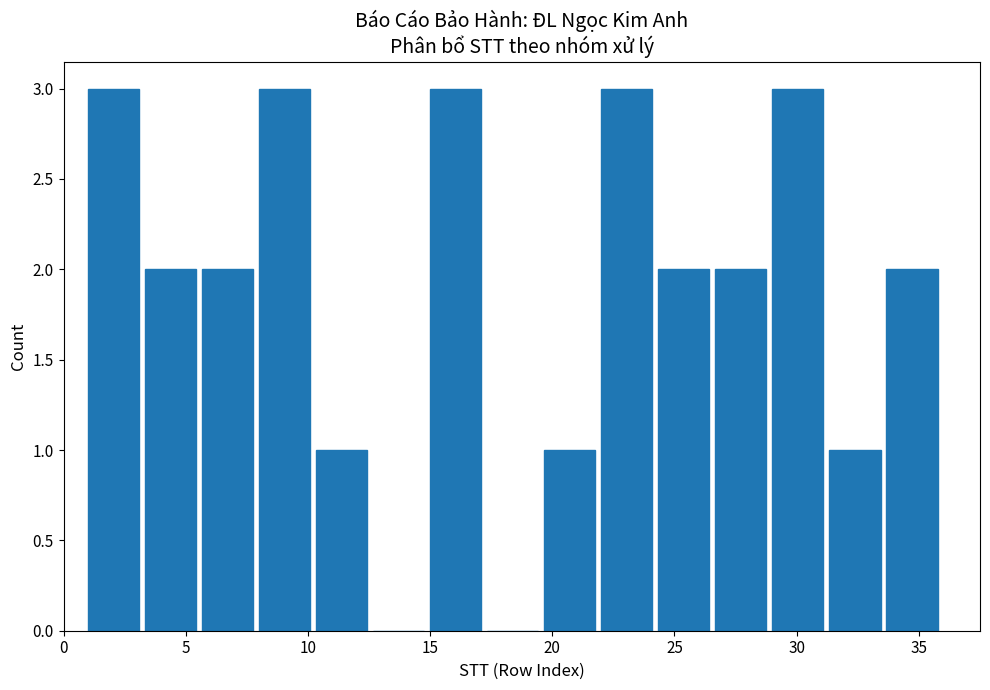

Reading left to right, transcribe this chart: for each bar, give the range it covers on the x-axis and its height. Neither the bar edges nor the heights are printed on the chart, so give them approximately, as read against the axes.

1.0 to 3.5: 3
3.5 to 5.5: 2
5.5 to 8.0: 2
8.0 to 10.5: 3
10.5 to 12.5: 1
12.5 to 15.0: 0
15.0 to 17.5: 3
17.5 to 19.5: 0
19.5 to 22.0: 1
22.0 to 24.5: 3
24.5 to 26.5: 2
26.5 to 29.0: 2
29.0 to 31.5: 3
31.5 to 33.5: 1
33.5 to 36.0: 2